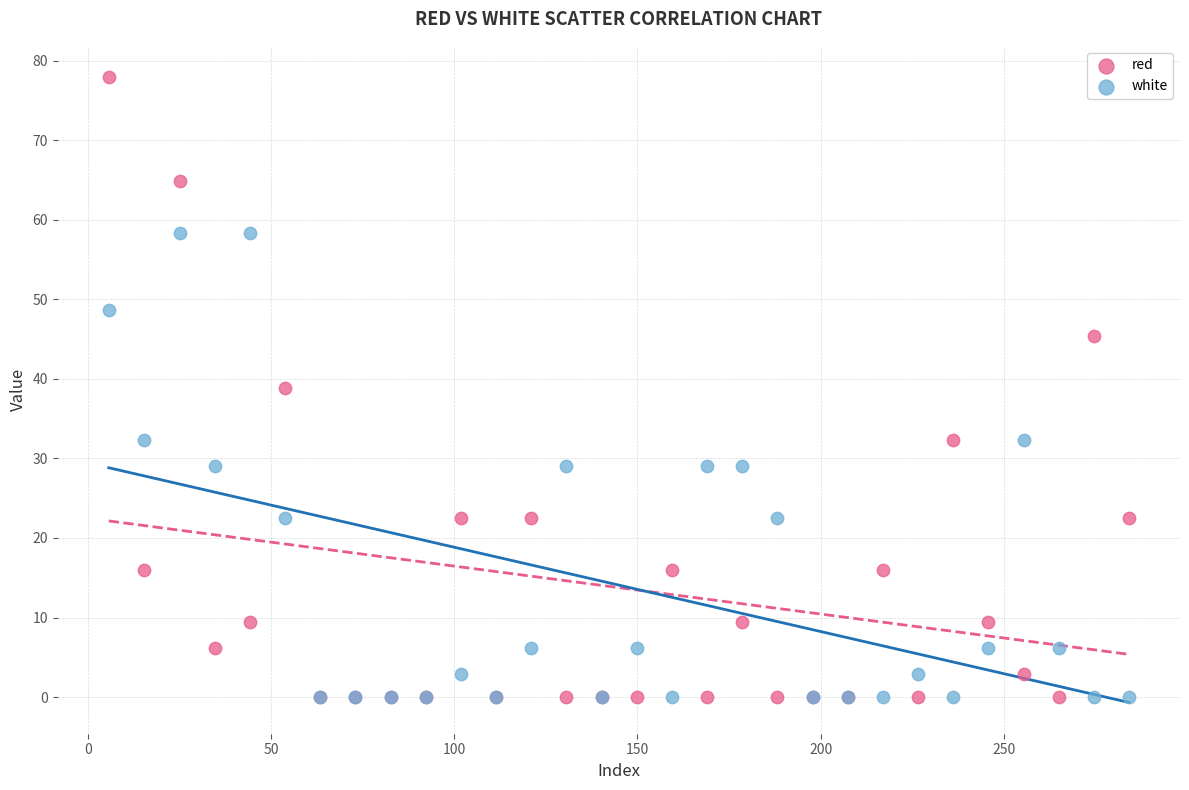

Which series has the largest Y range (max minus min)?

red